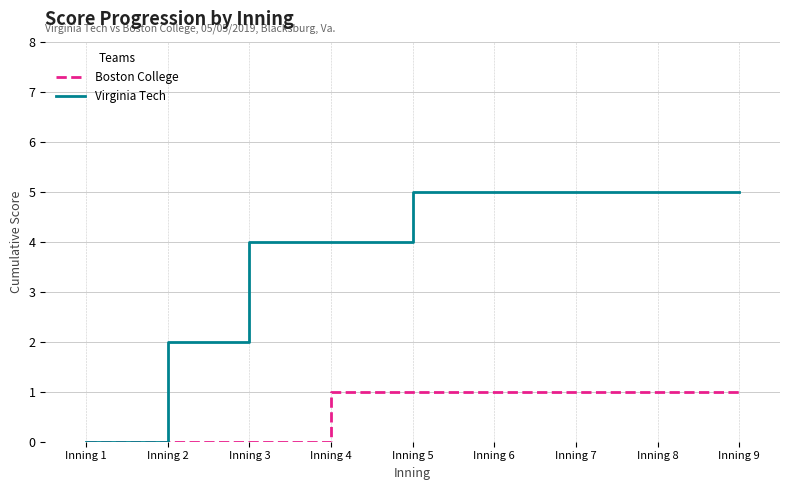

Does the chart have visible grid lines?

Yes